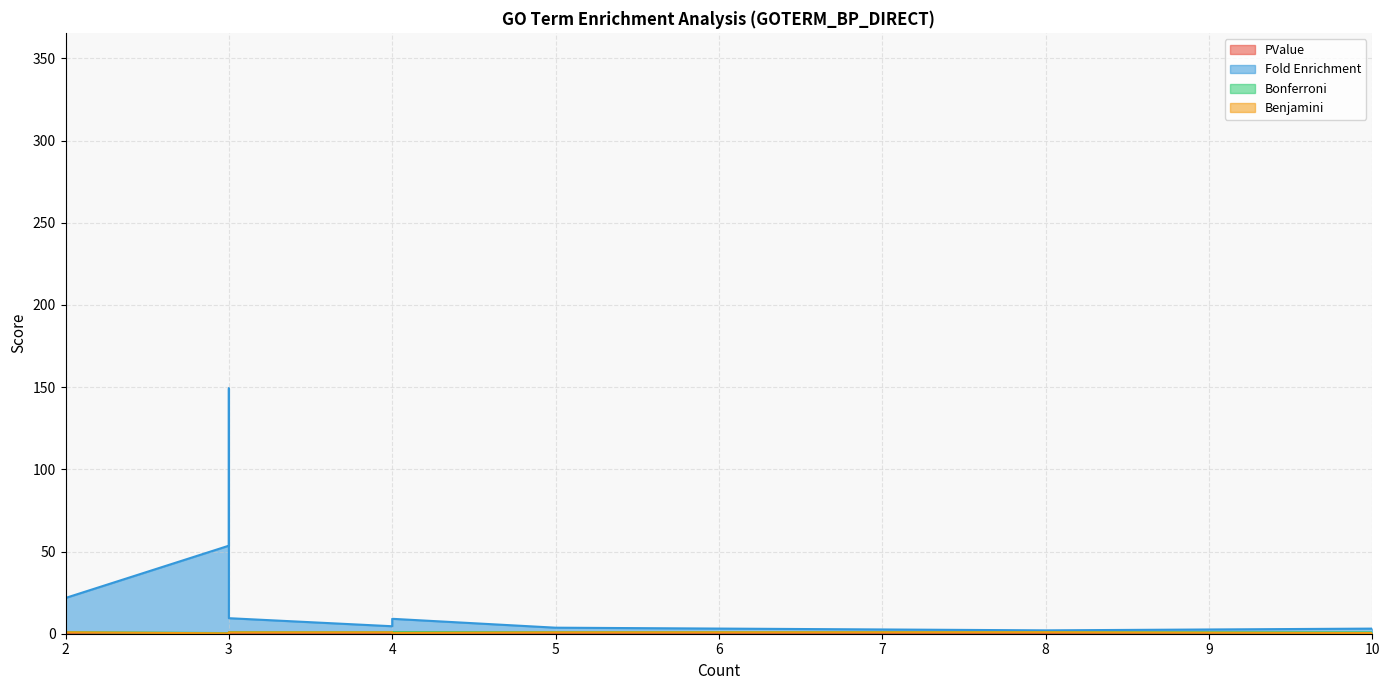

Is the value of Fold Enrichment at positive regulation of translation greater than the value of Benjamini at positive regulation of translation?

Yes